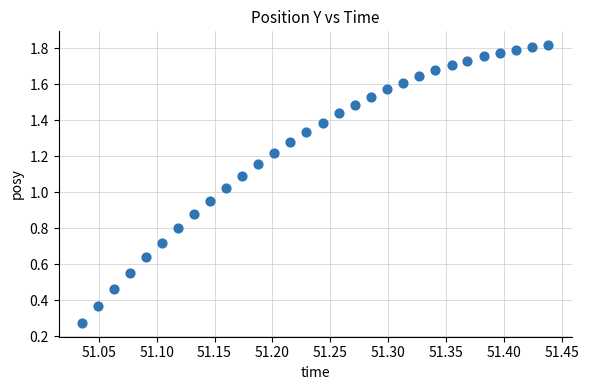

How many data points are displayed?

30